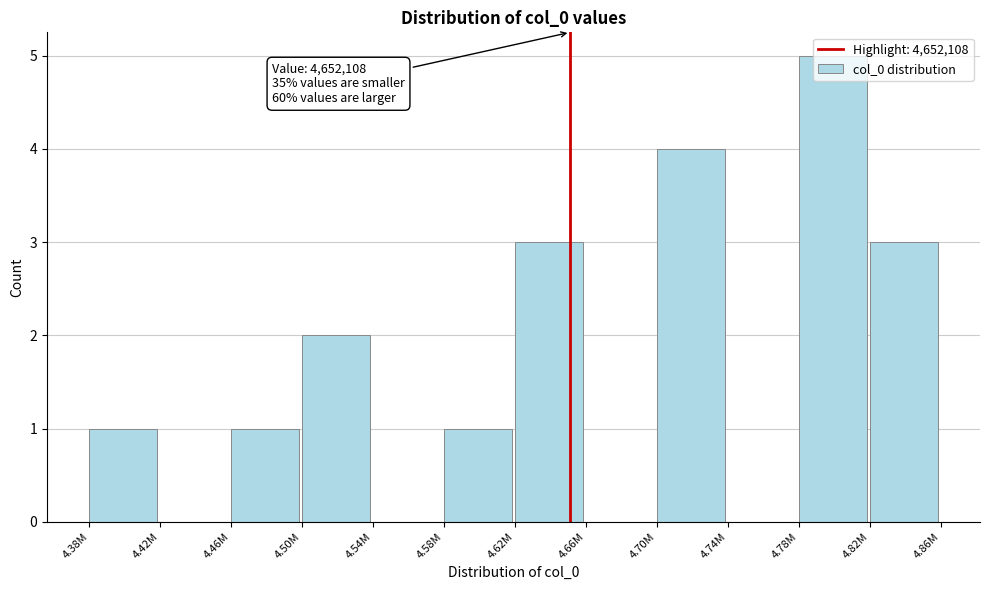

What is the greatest value displayed?

5